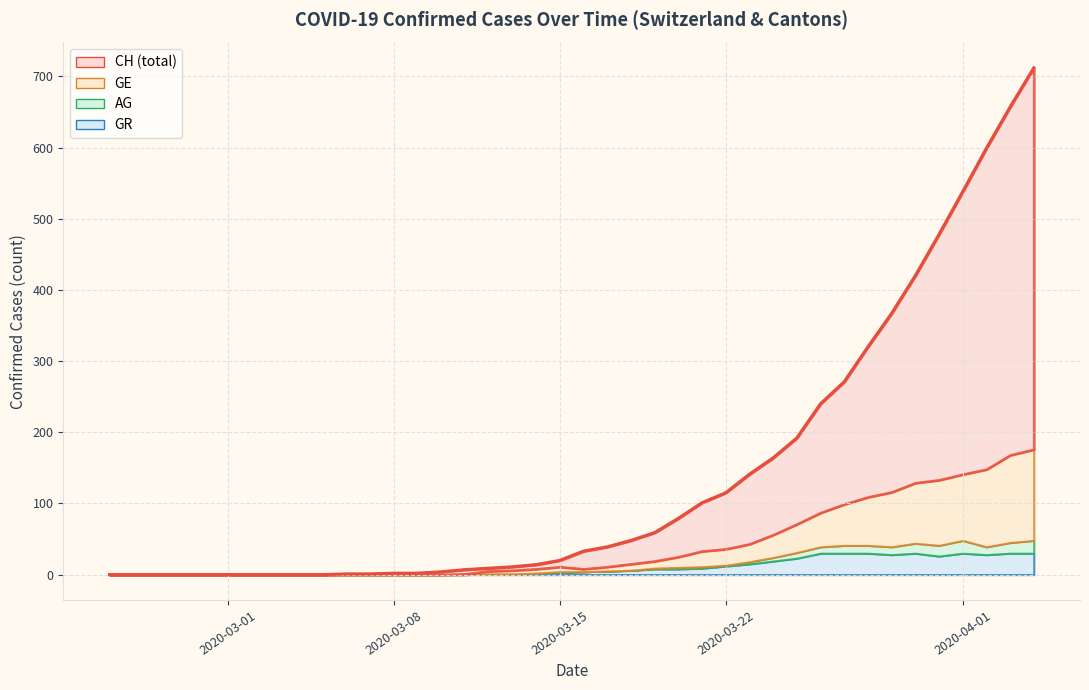

How many values in the GE series are below 6?

19